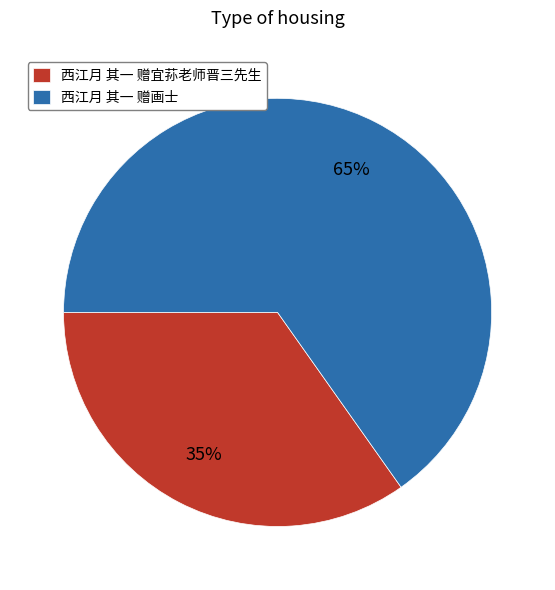

To the nearest percent, what is the combined percentage of 西江月 其一 赠宜荪老师晋三先生 and 西江月 其一 赠画士?

100%